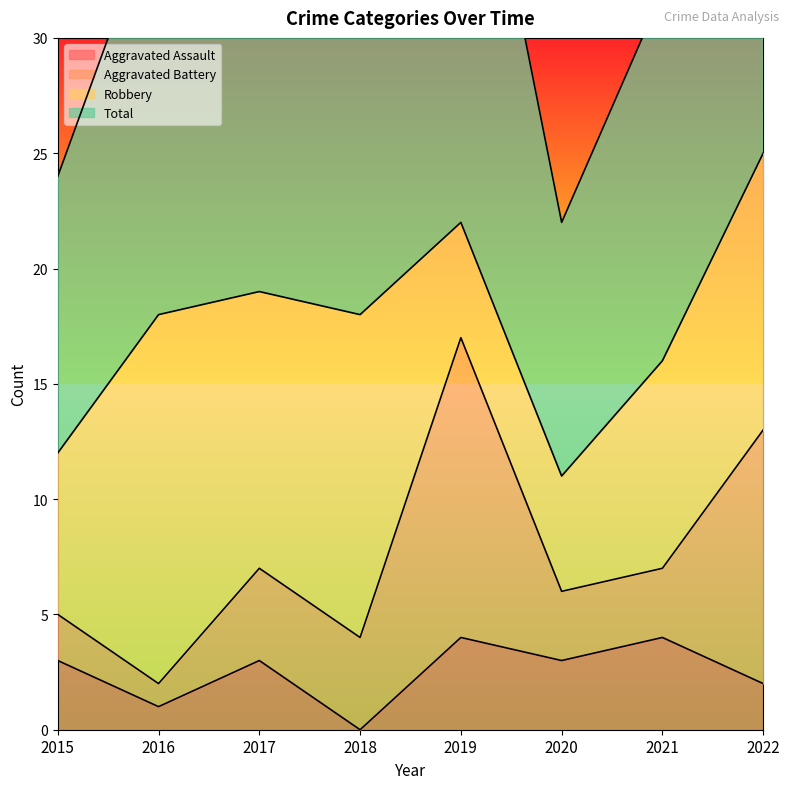

What is the difference between the maximum and minimum values in the Total series?

28